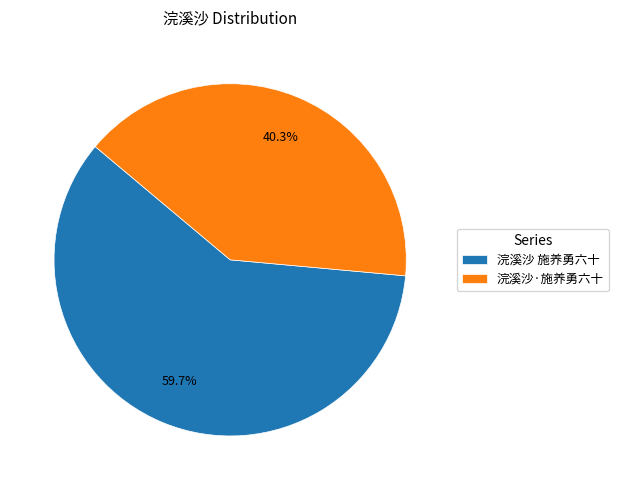

Which has a higher value, 浣溪沙 施养勇六十 or 浣溪沙·施养勇六十?

浣溪沙 施养勇六十